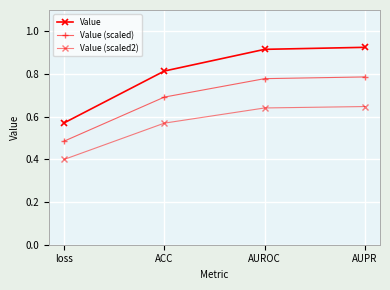

Rank the series by their maximum value, from lowest to highest.

Value (scaled2), Value (scaled), Value